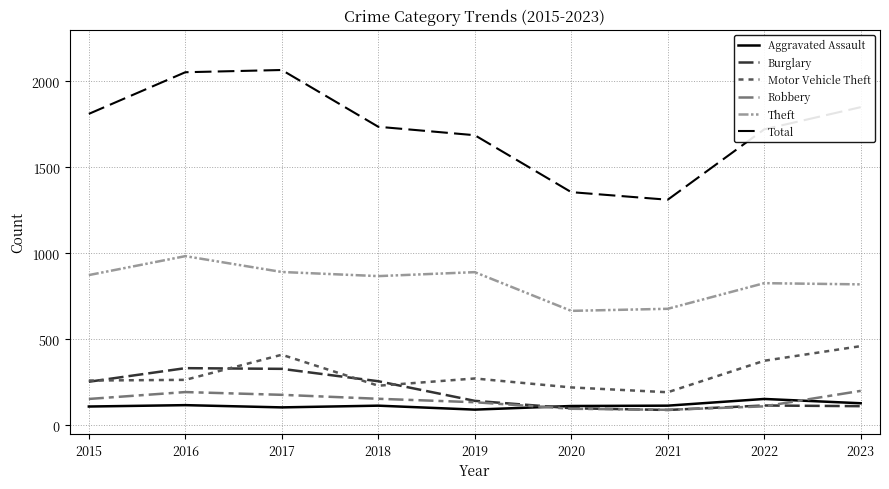

What is the sum of all Theft values?

7500